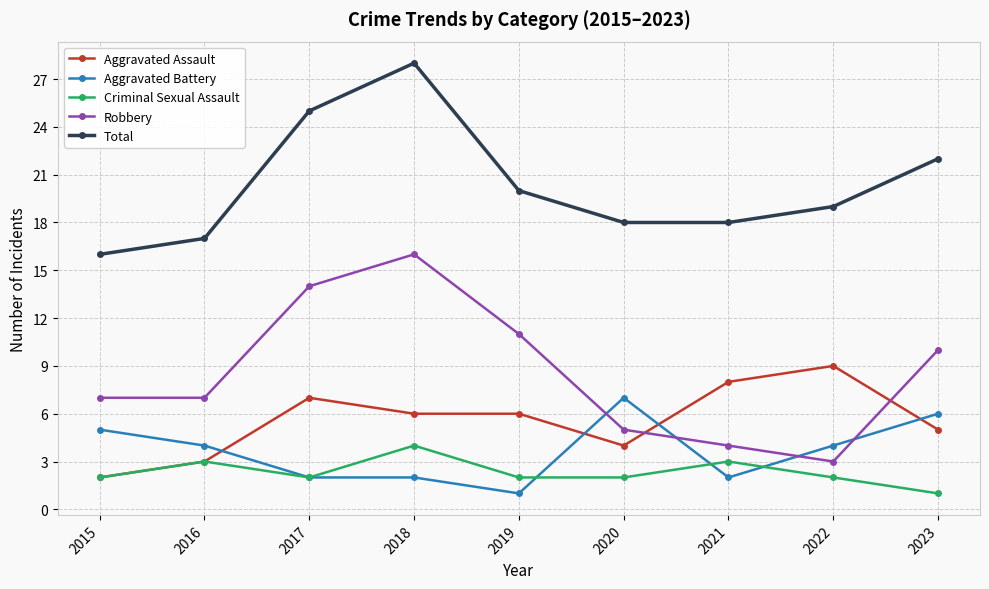

Reading left to right, transcribe all the data shown in this chart.

Aggravated Assault: 2015=2	2016=3	2017=7	2018=6	2019=6	2020=4	2021=8	2022=9	2023=5
Aggravated Battery: 2015=5	2016=4	2017=2	2018=2	2019=1	2020=7	2021=2	2022=4	2023=6
Criminal Sexual Assault: 2015=2	2016=3	2017=2	2018=4	2019=2	2020=2	2021=3	2022=2	2023=1
Robbery: 2015=7	2016=7	2017=14	2018=16	2019=11	2020=5	2021=4	2022=3	2023=10
Total: 2015=16	2016=17	2017=25	2018=28	2019=20	2020=18	2021=18	2022=19	2023=22